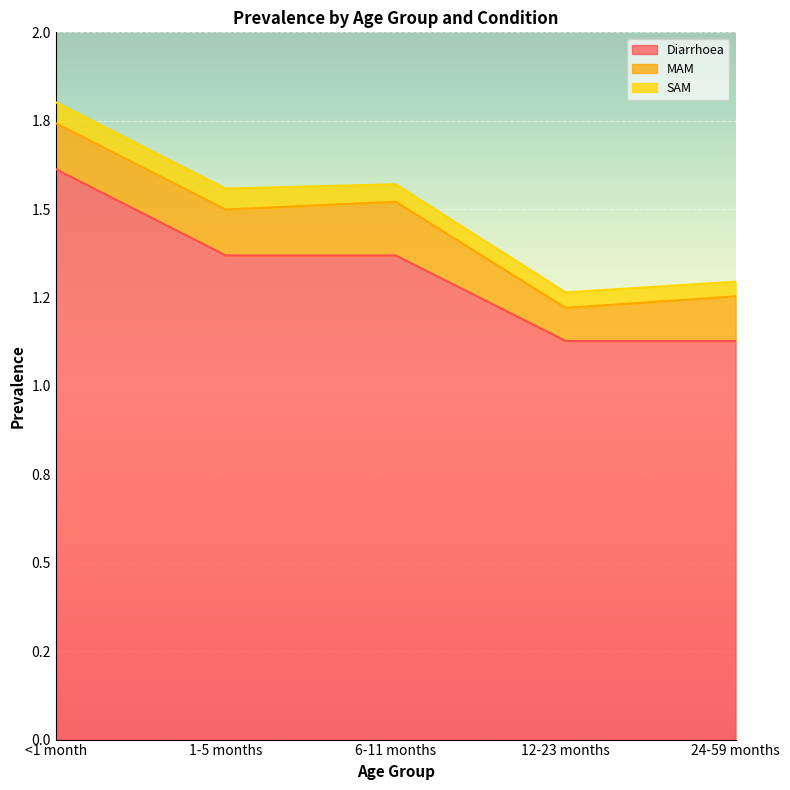

How many lines are shown in the chart?

3